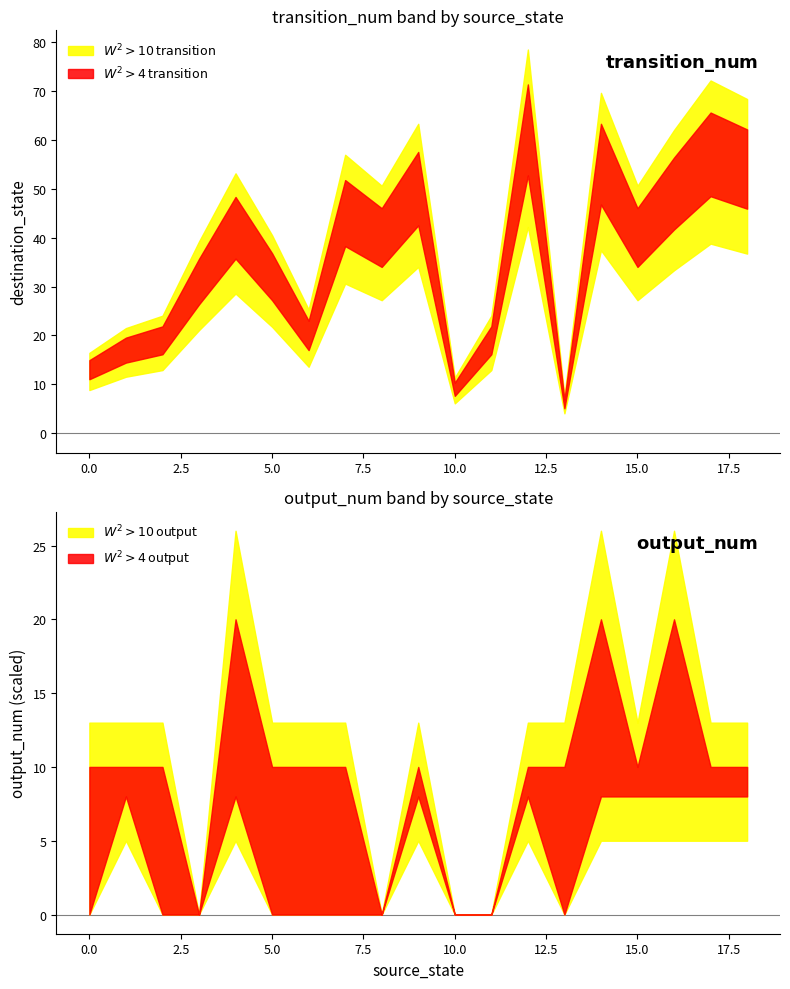

At 11, list the series in order from smallest to largest.

output_num_lower, output_num_upper, transition_num